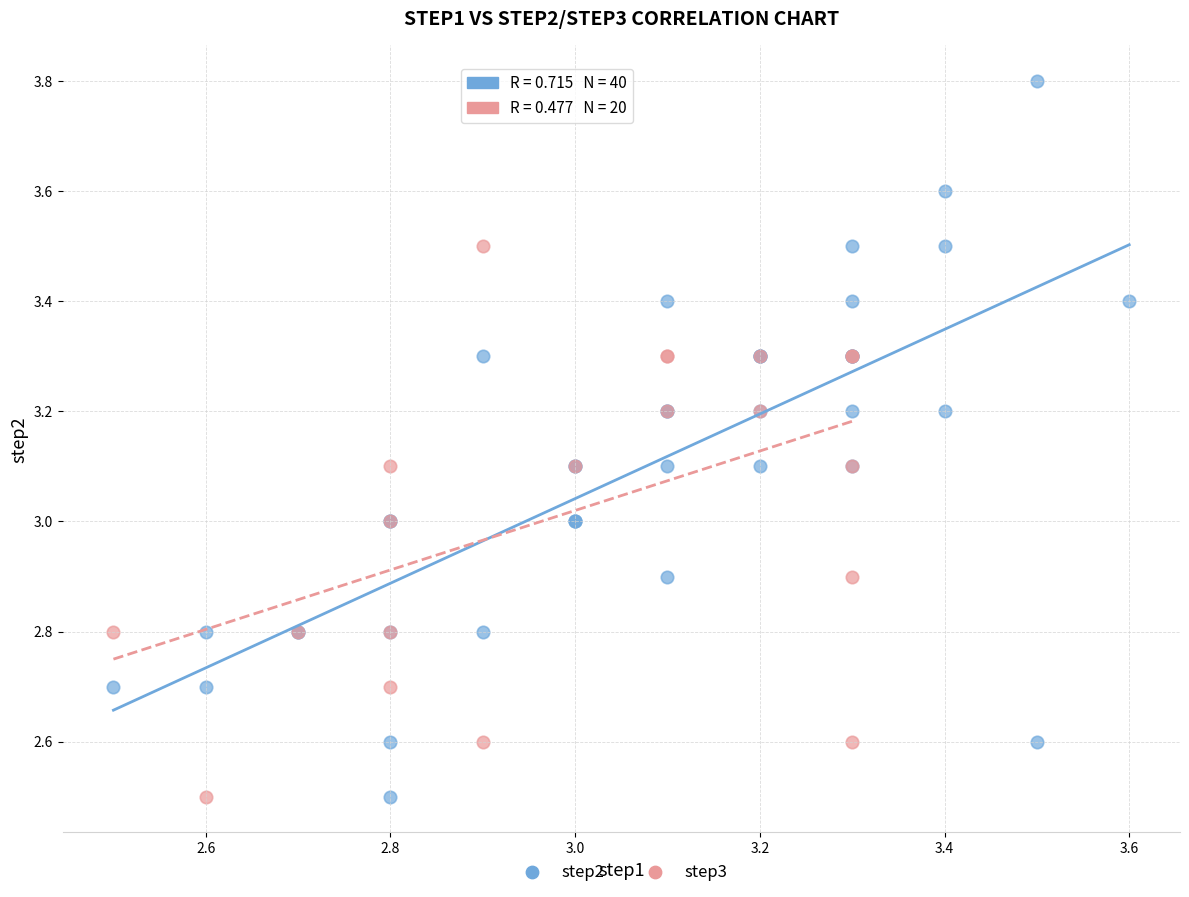

Which series reaches the maximum Y coordinate?

step2